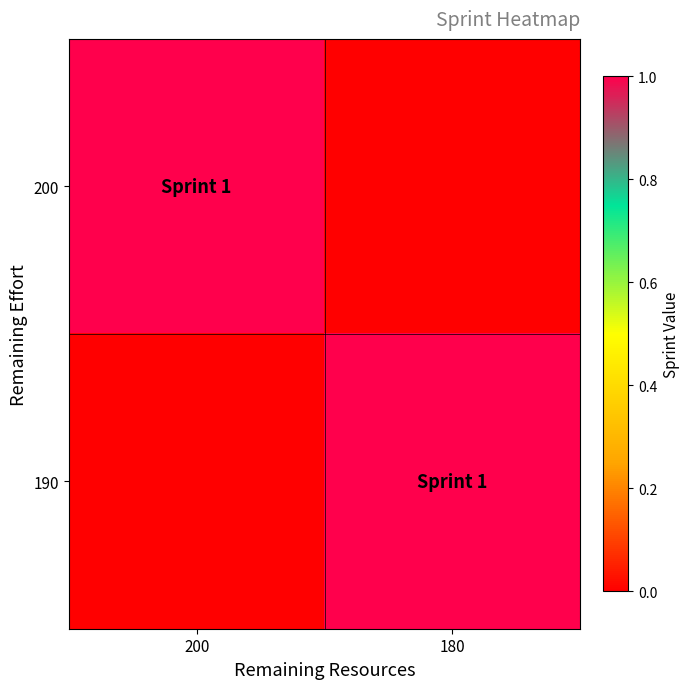

Reading right to left, list all the values displayed in this chart.

200: 180=0	200=1
190: 180=1	200=0